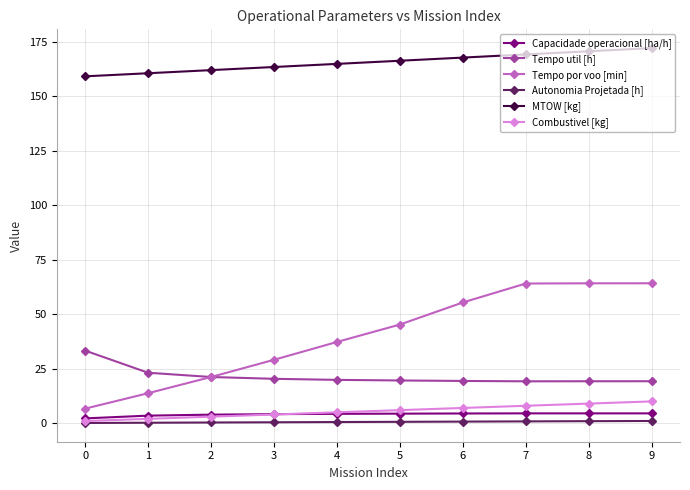

At how many categories does at least one series exceed 16?

10